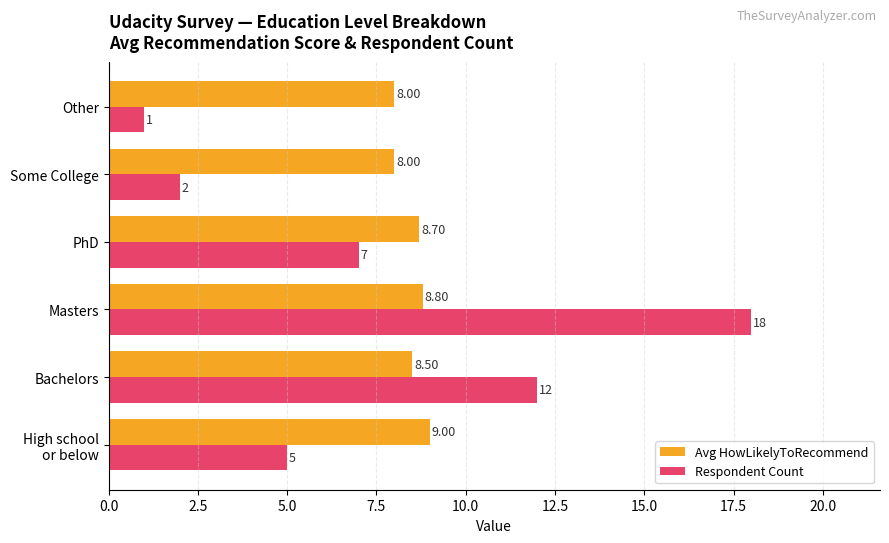

Is the value of Avg HowLikelyToRecommend at PhD greater than the value of Respondent Count at Some College?

Yes